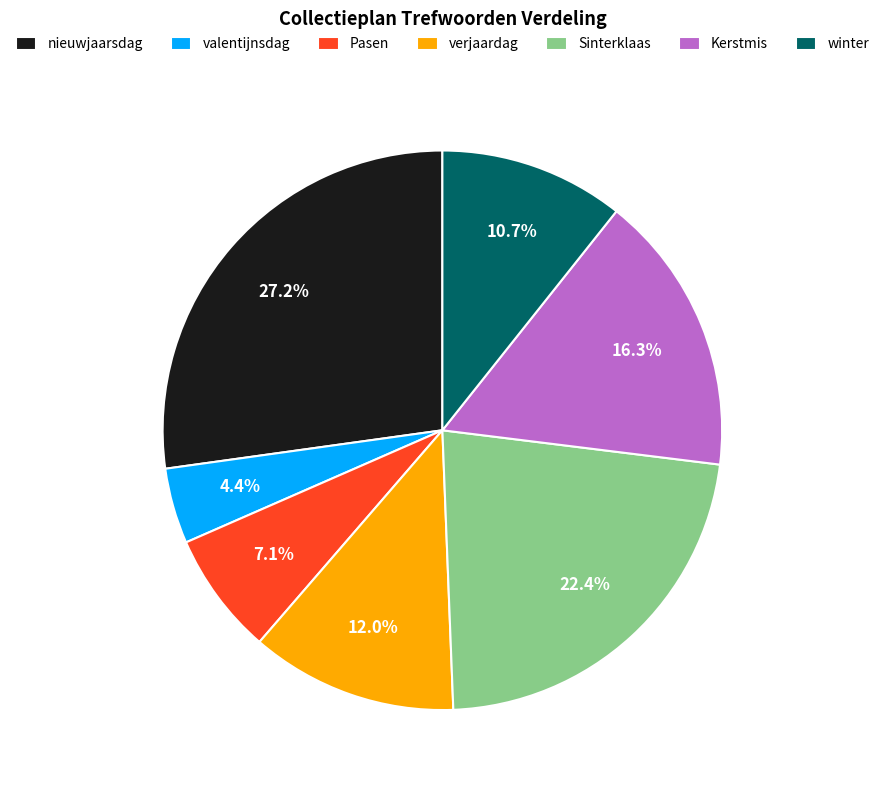

What is the largest slice in the pie chart?

nieuwjaarsdag